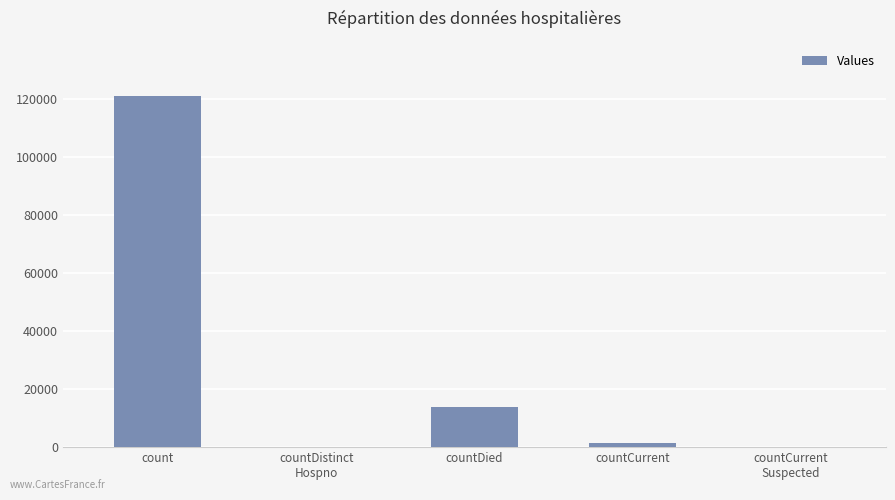

How many categories are shown in the chart?

5